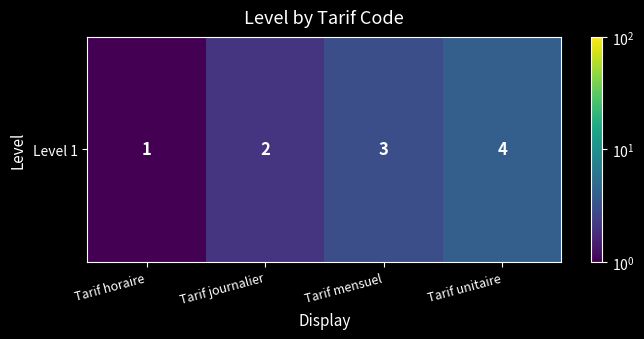

Which has a higher value, Tarif mensuel or Tarif horaire?

Tarif mensuel